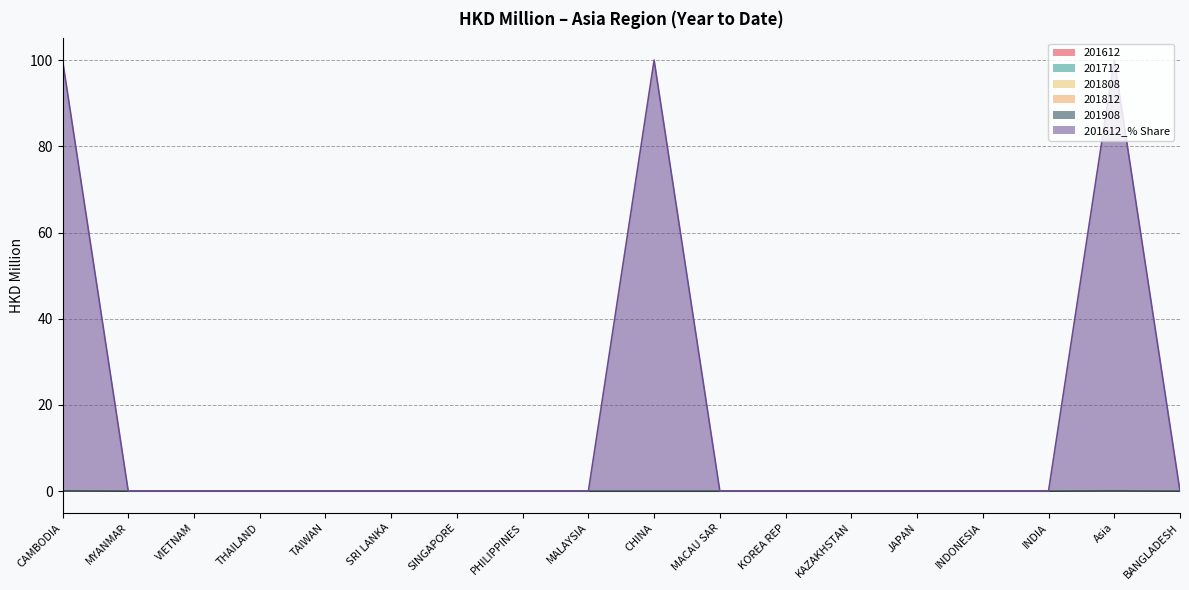

How many distinct data groups are displayed?

6